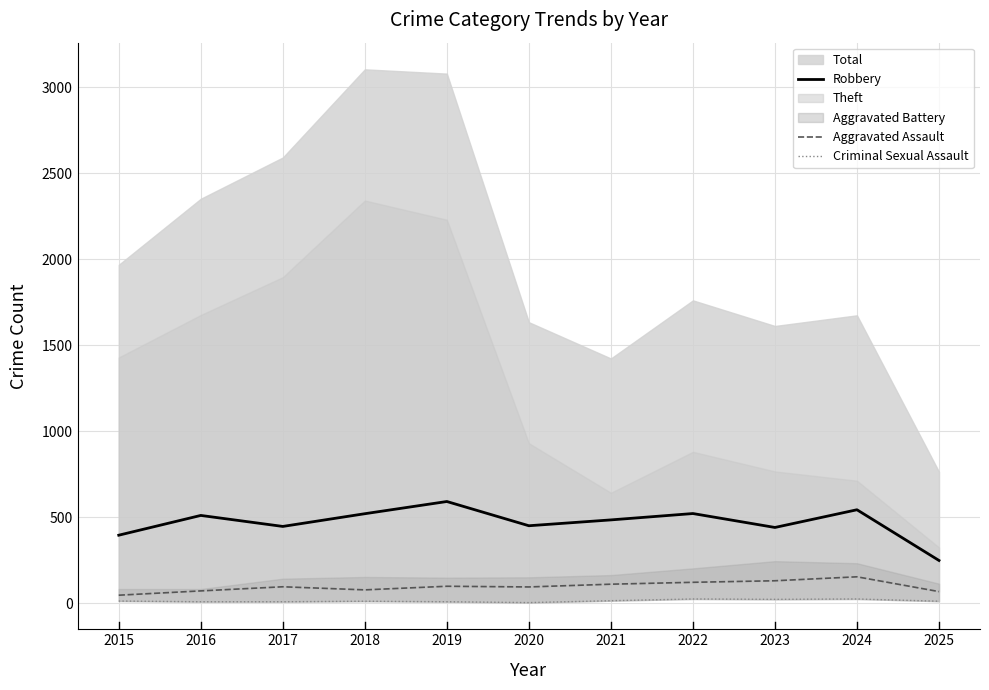

Which category has the lowest value across all series?

2020